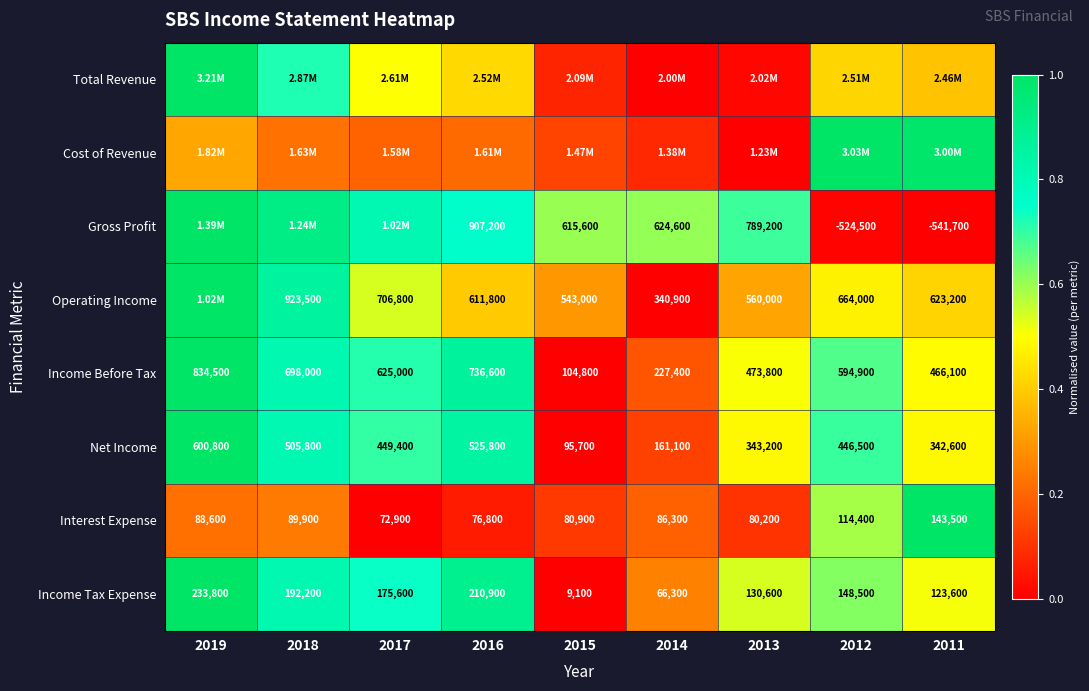

Is the value of Net Income at 2013 greater than the value of Income Before Tax at 2013?

No